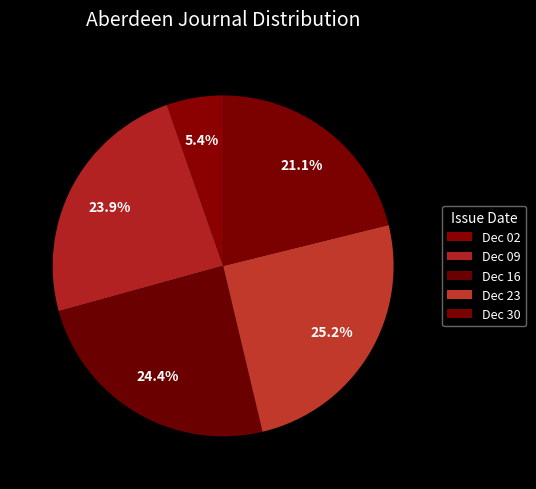

Rank the categories by value from lowest to highest.

1863.12.02_AberdeenJournal, 1863.12.30_AberdeenJournal, 1863.12.09_AberdeenJournal, 1863.12.16_AberdeenJournal, 1863.12.23_AberdeenJournal